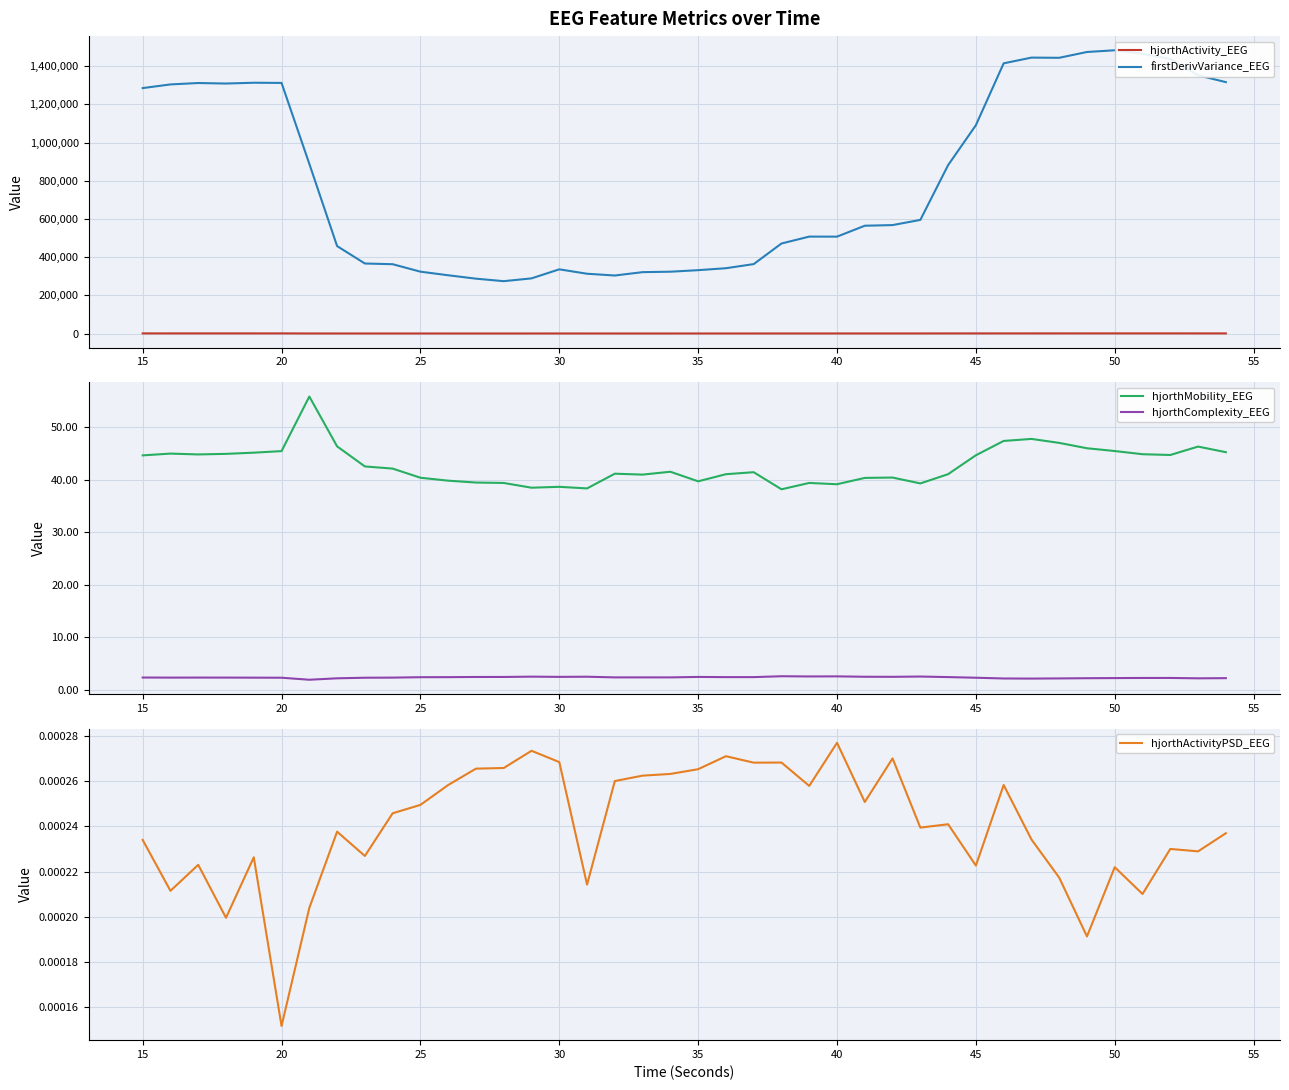

True or false: hjorthActivity_EEG and firstDerivVariance_EEG cross at least once.

False